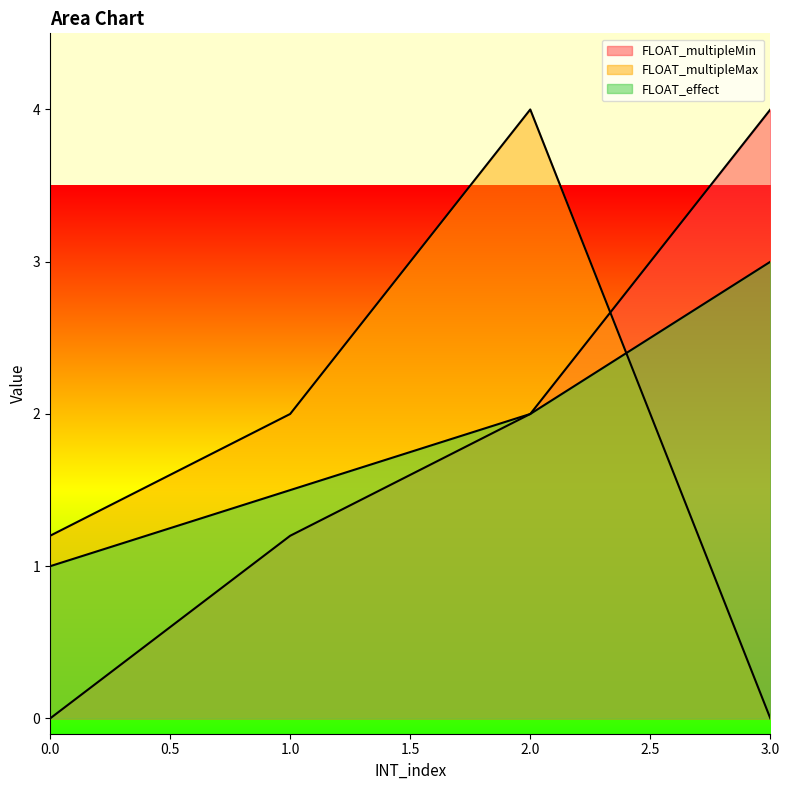

Between which two adjacent categories do FLOAT_effect and FLOAT_multipleMax first intersect?

2 and 3